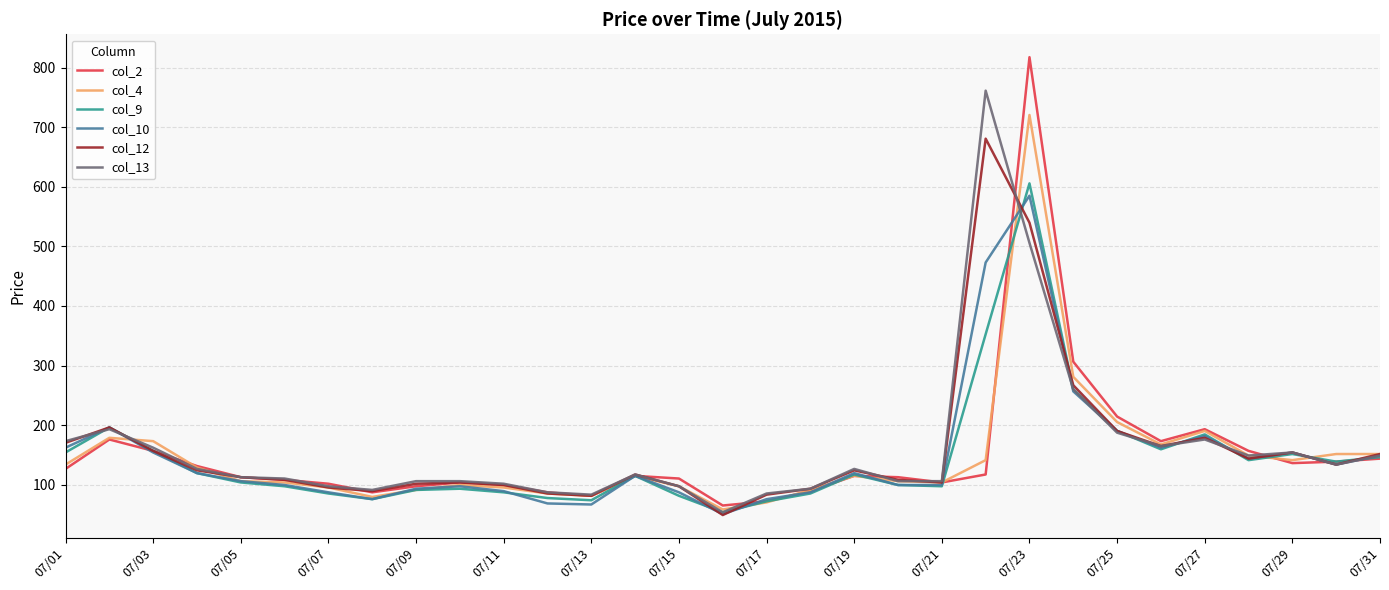

What are all the series names shown in the legend?

col_2, col_4, col_9, col_10, col_12, col_13